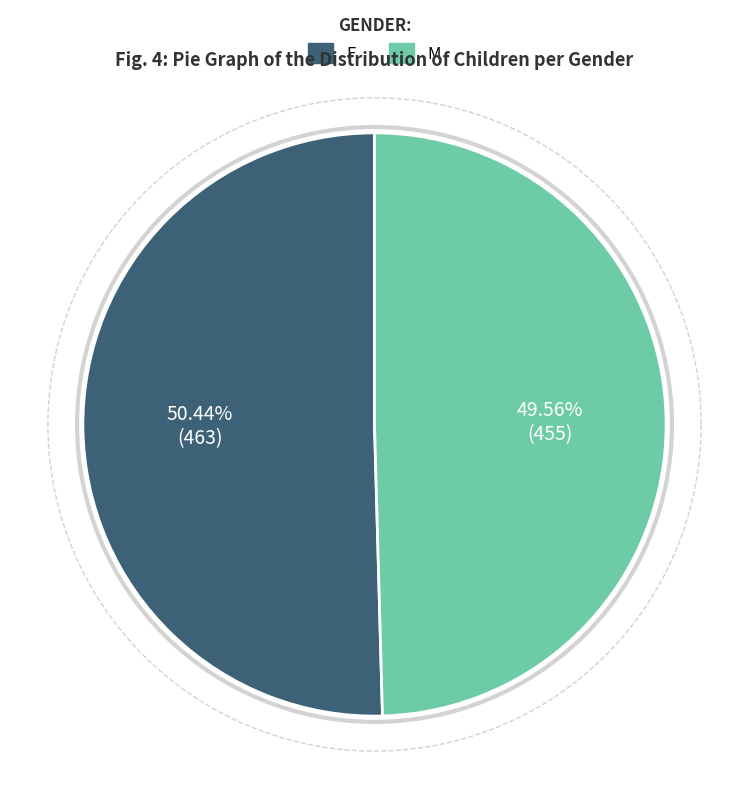

Which series has the largest range (max minus min)?

M